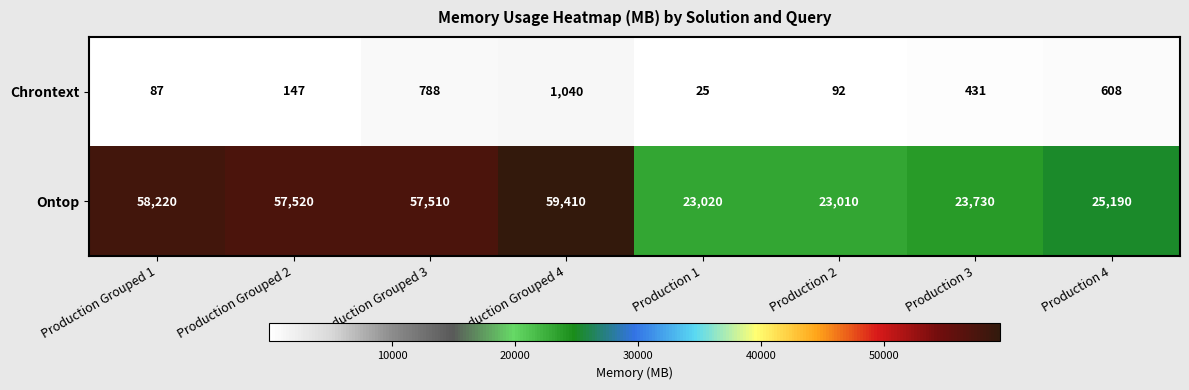

What is the sum of all Chrontext values?

3218